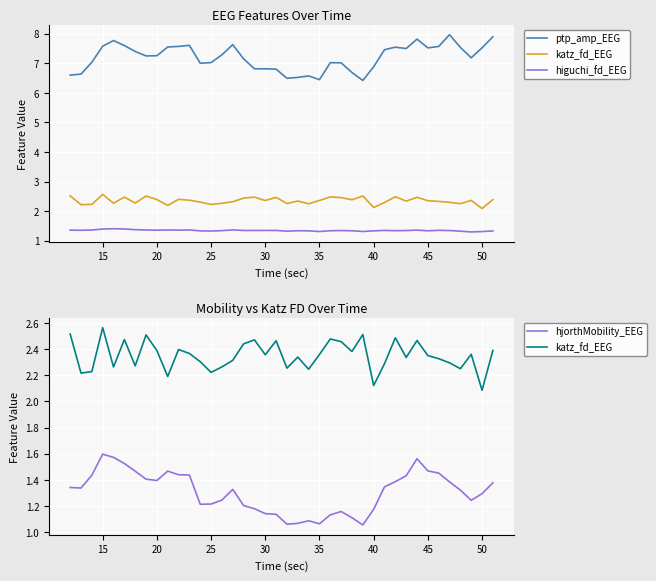

Does the chart display data point markers on the line(s)?

No